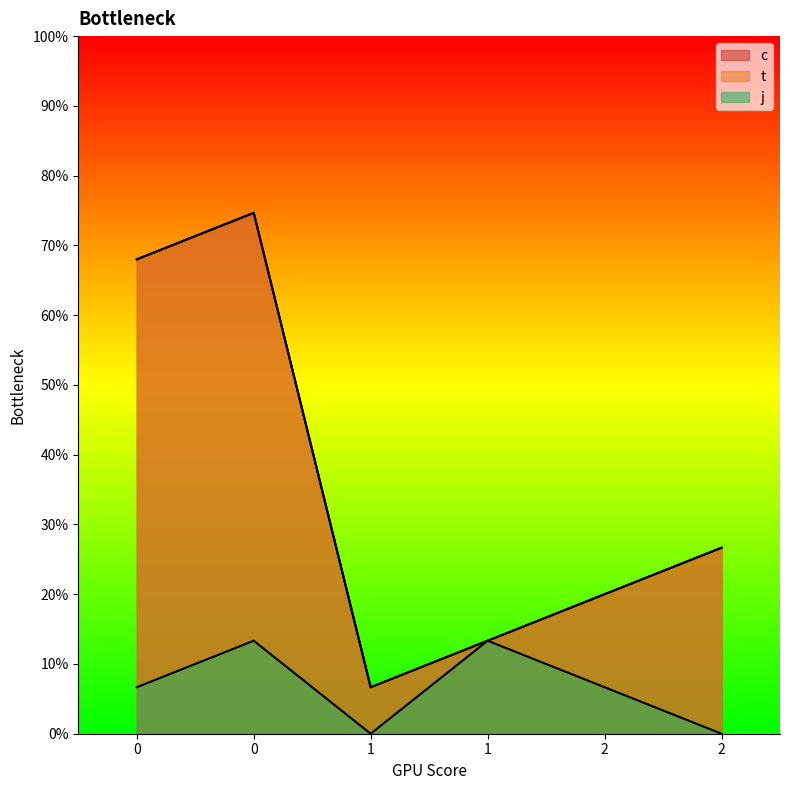

Reading left to right, transcribe all the data shown in this chart.

c: 0.7	0.7	0.1	0.1	0.2	0.3
t: 0.7	0.7	0.1	0.1	0.2	0.3
j: 0.1	0.1	0.0	0.1	0.1	0.0